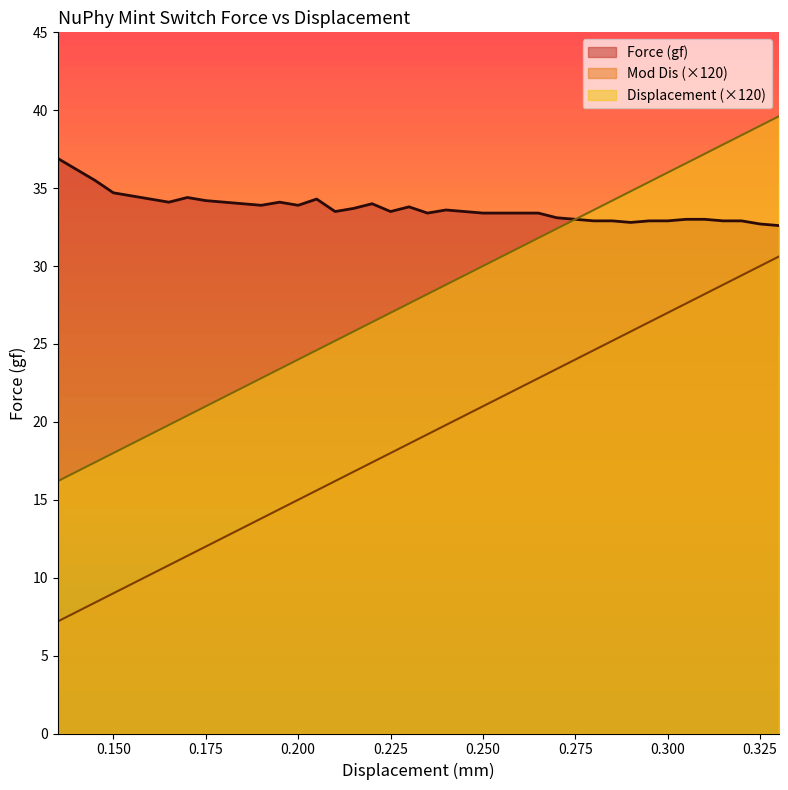

True or false: Mod Dis (×120) and Force (gf) intersect in this chart.

False